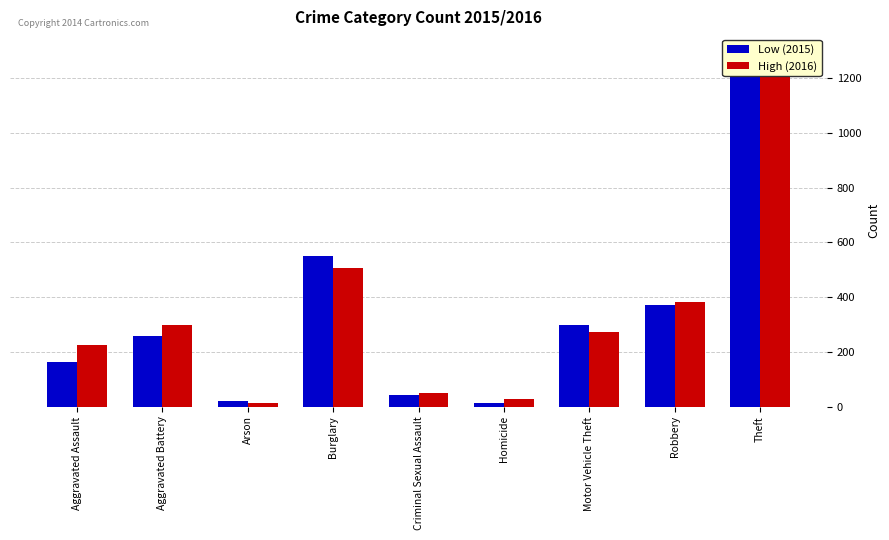

Where does the Low (2015) series first go above 259?

Burglary